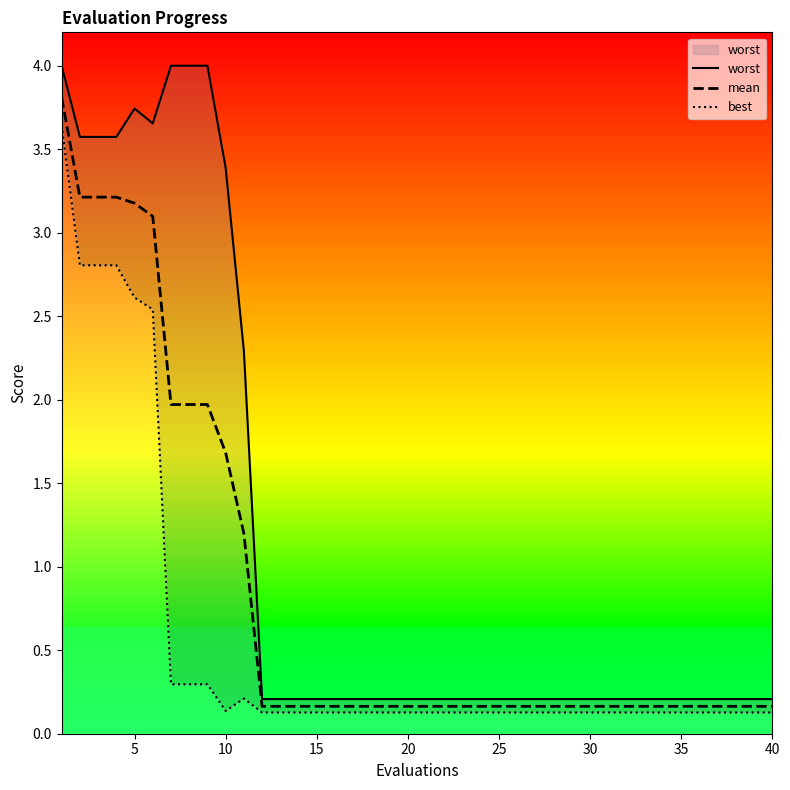

What is the maximum value for mean?

3.8